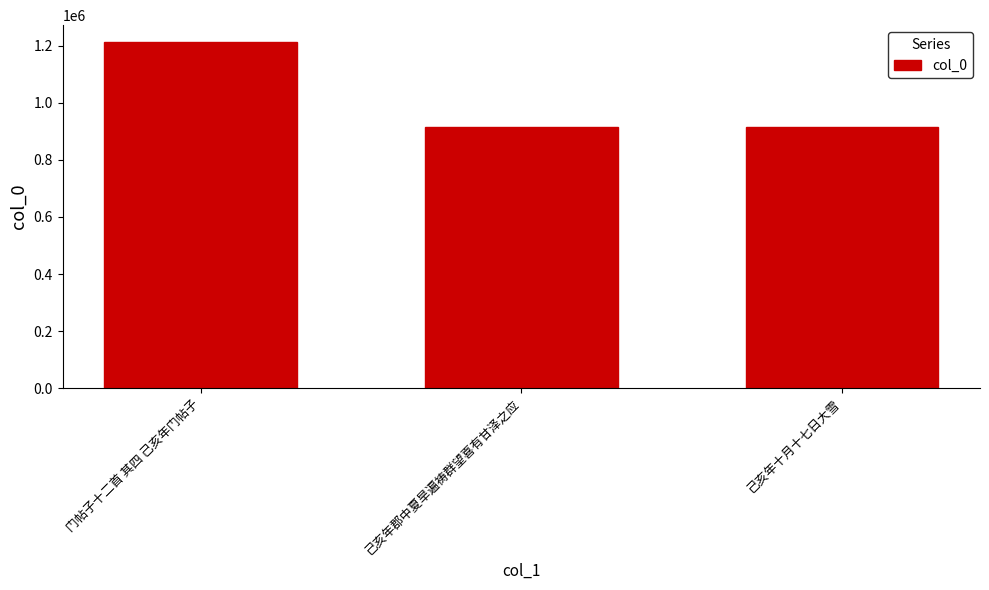

What is the label of the 3rd bar from the left?

己亥年十月十七日大雪